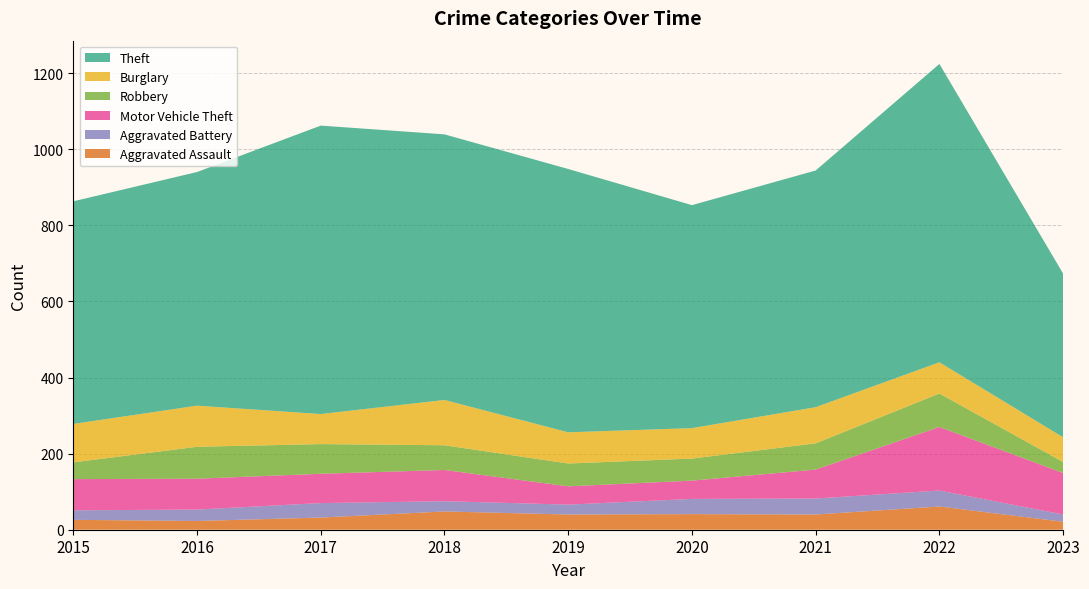

Reading left to right, list all the values displayed in this chart.

Aggravated Assault: 2015=26	2016=23	2017=32	2018=48	2019=40	2020=41	2021=40	2022=61	2023=21
Aggravated Battery: 2015=25	2016=30	2017=38	2018=27	2019=26	2020=40	2021=42	2022=42	2023=19
Motor Vehicle Theft: 2015=82	2016=81	2017=77	2018=82	2019=48	2020=48	2021=76	2022=167	2023=109
Robbery: 2015=44	2016=84	2017=78	2018=65	2019=60	2020=58	2021=69	2022=88	2023=29
Burglary: 2015=101	2016=108	2017=79	2018=119	2019=82	2020=80	2021=95	2022=82	2023=65
Theft: 2015=585	2016=614	2017=758	2018=698	2019=692	2020=586	2021=622	2022=784	2023=430